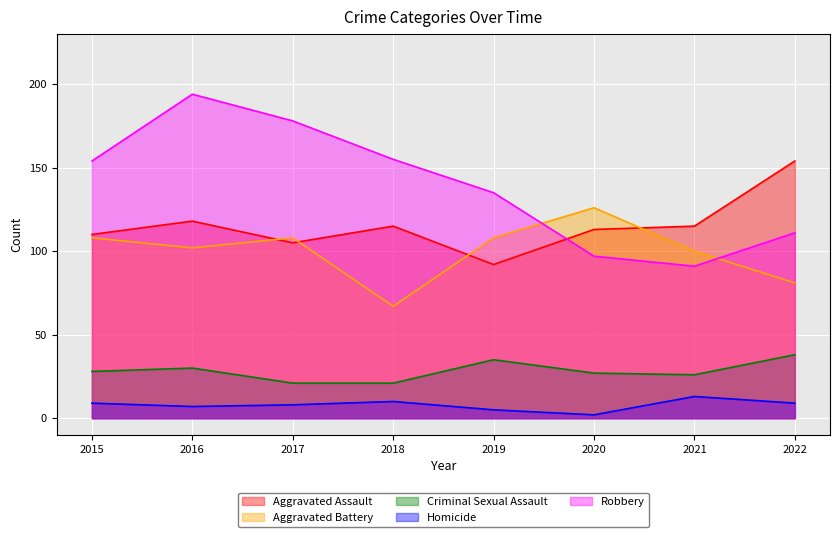

Is it true that Criminal Sexual Assault equals 26 at 2021?

True